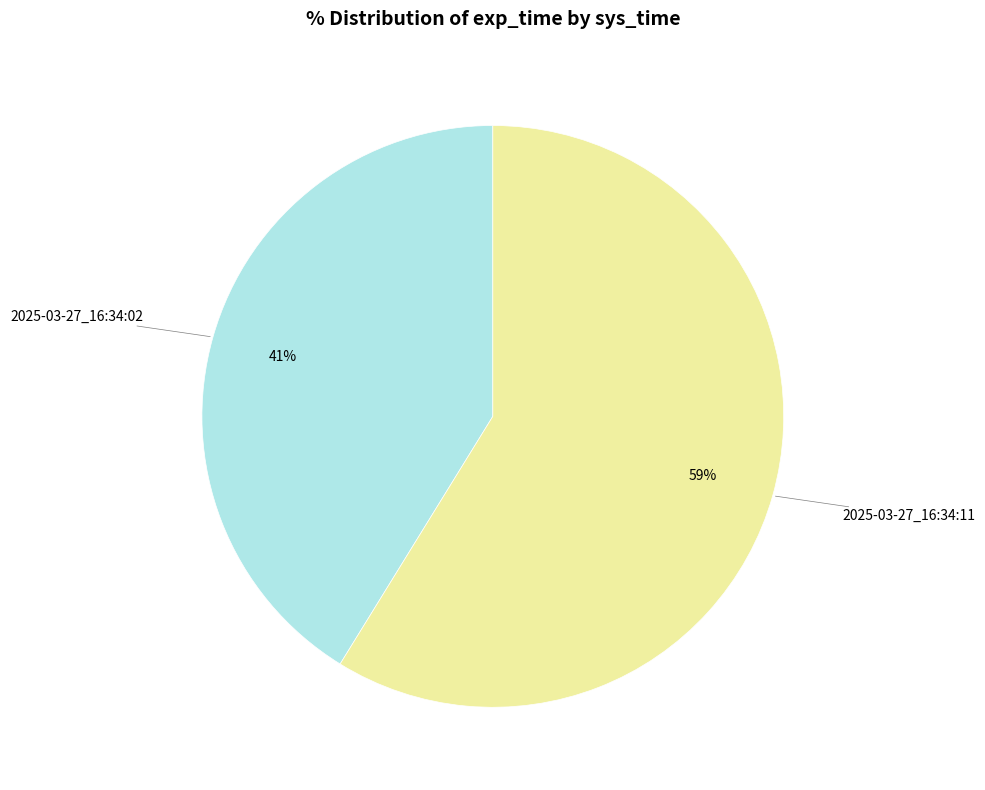

To the nearest percent, what is the average slice percentage?

50%